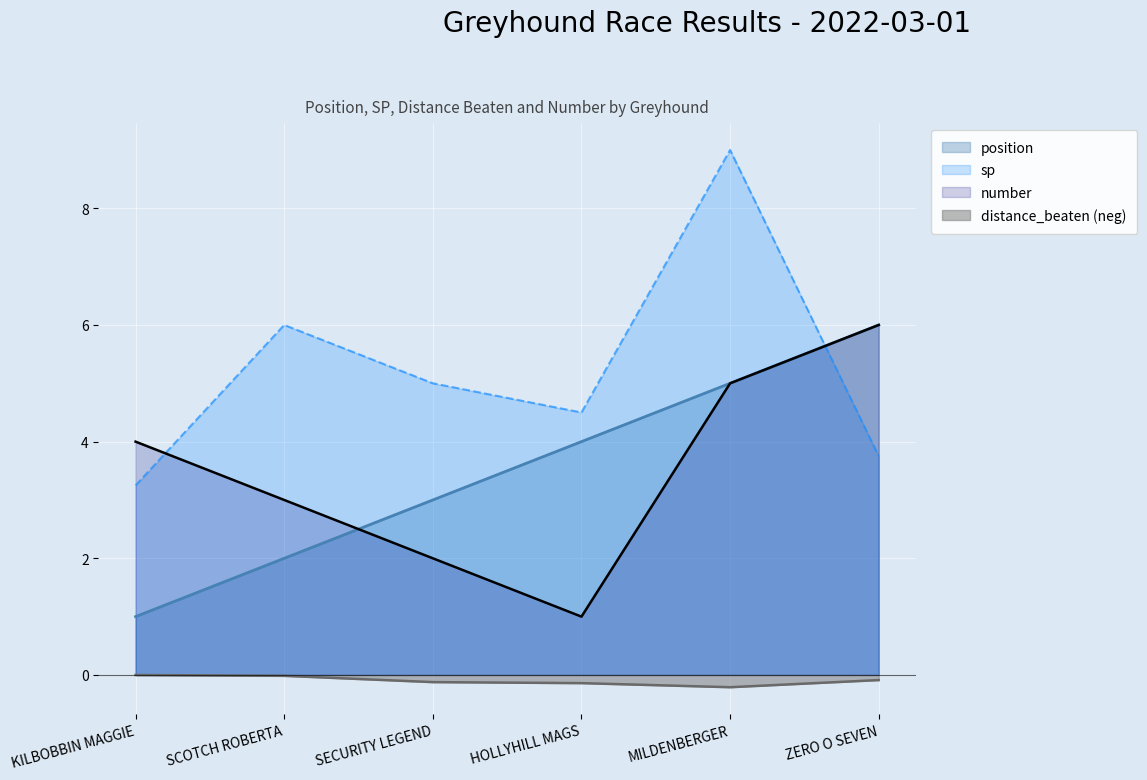

What is the difference between the highest and lowest values at MILDENBERGER?

9.2